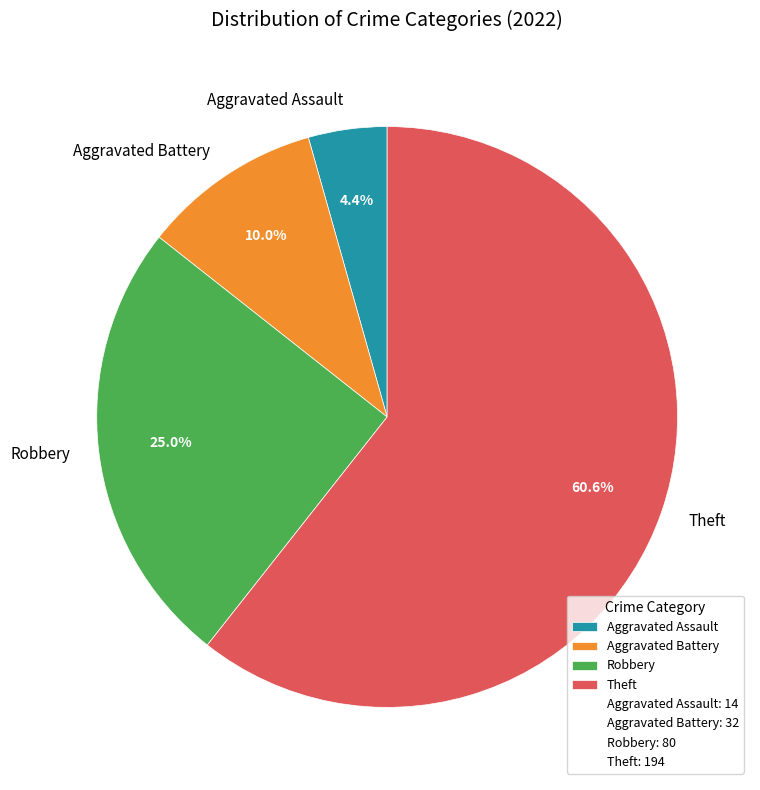

How many segments does this pie chart have?

4